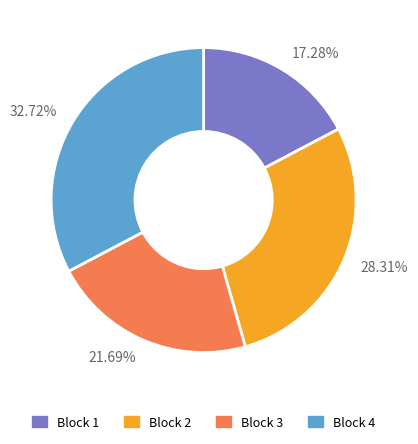

To the nearest percent, what is the average slice percentage?

25%